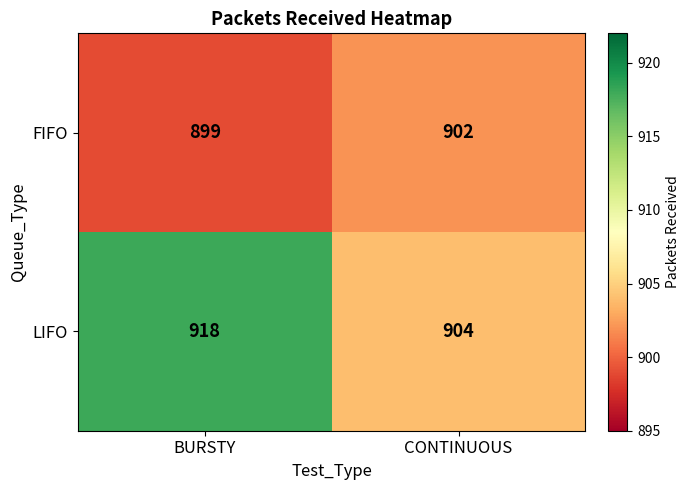

At which category does the chart reach its minimum across all series?

BURSTY